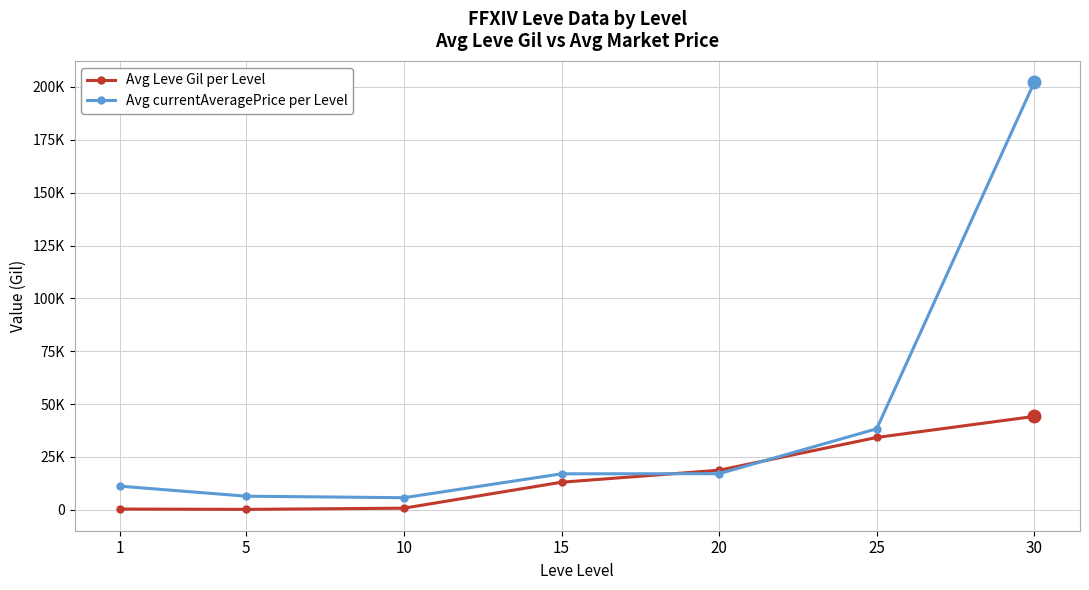

What is the smallest value displayed?

201.7